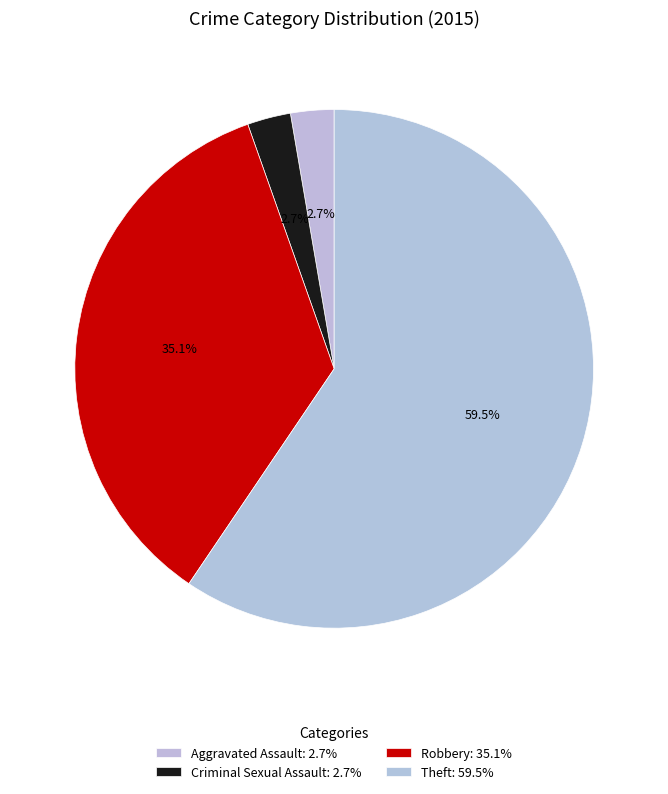

Which slice is the smallest?

Aggravated Assault